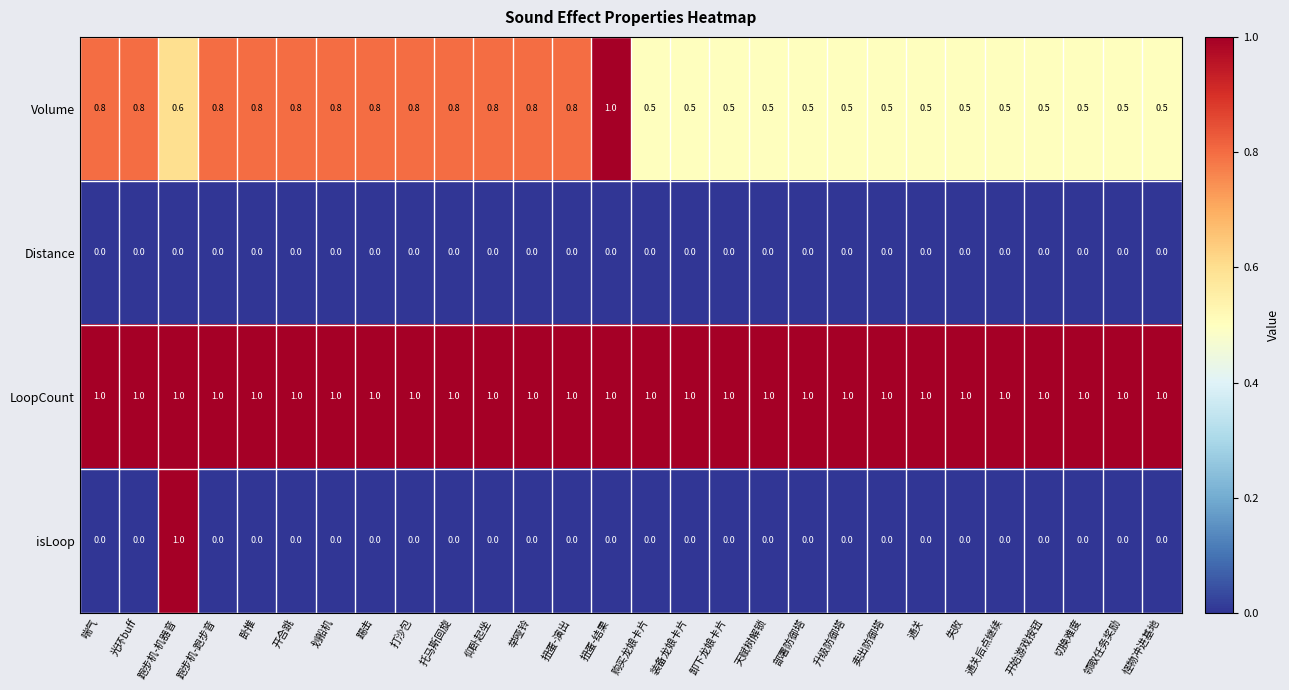

At how many categories does at least one series exceed 0?

28